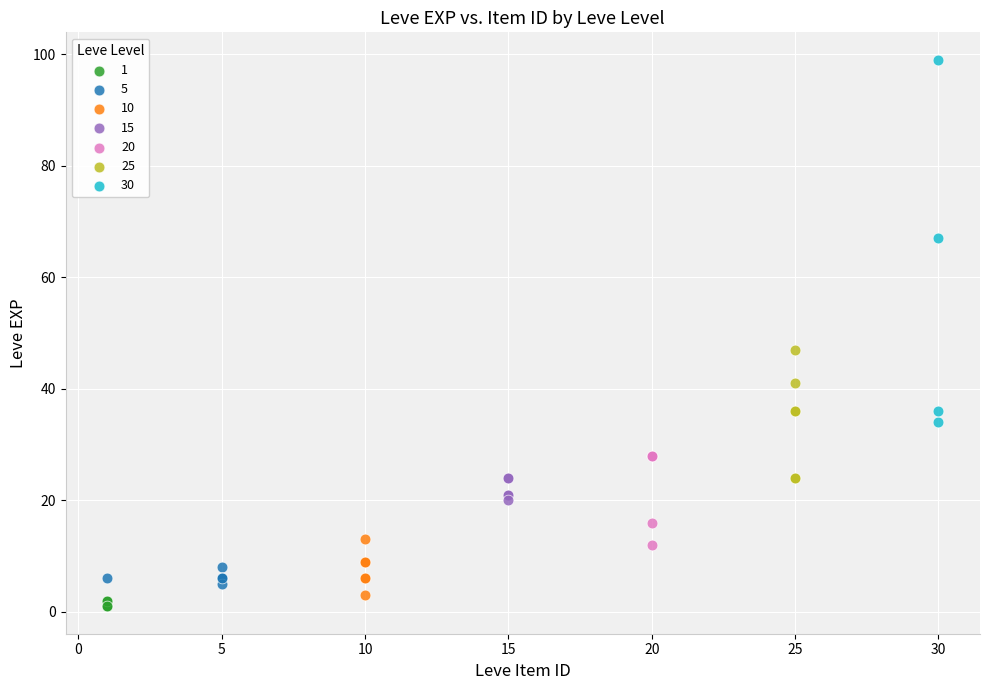

Which series reaches the maximum Y coordinate?

30